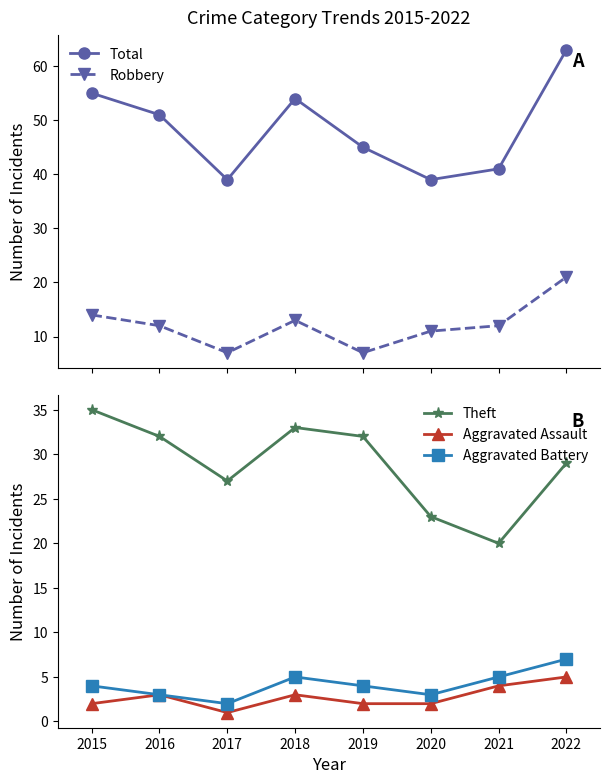

Reading right to left, list all the values displayed in this chart.

Total: 63	41	39	45	54	39	51	55
Robbery: 21	12	11	7	13	7	12	14
Theft: 29	20	23	32	33	27	32	35
Aggravated Assault: 5	4	2	2	3	1	3	2
Aggravated Battery: 7	5	3	4	5	2	3	4